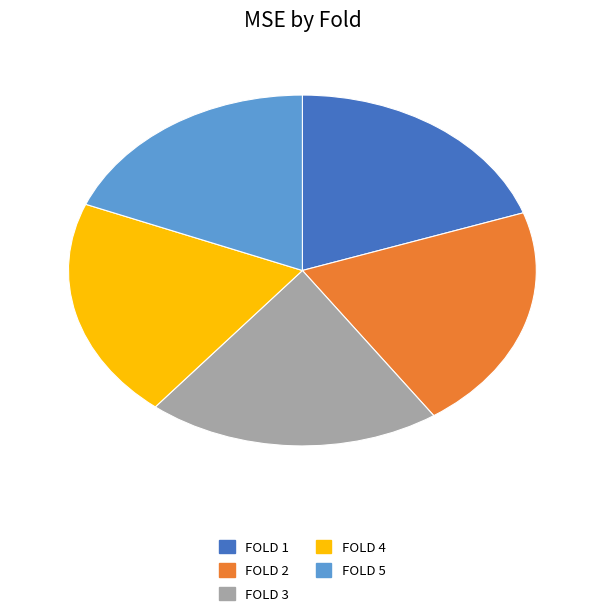

Does any single category account for the majority?

No